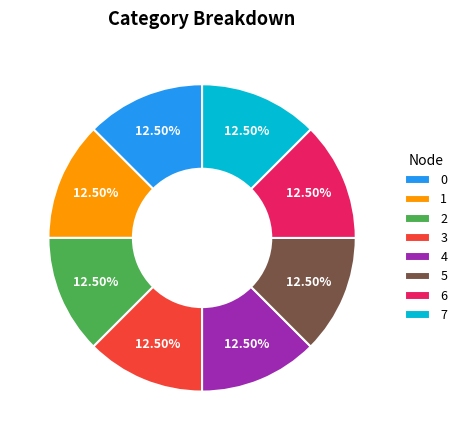

What is the ratio of the value at 3 to the value at 1?

1.0